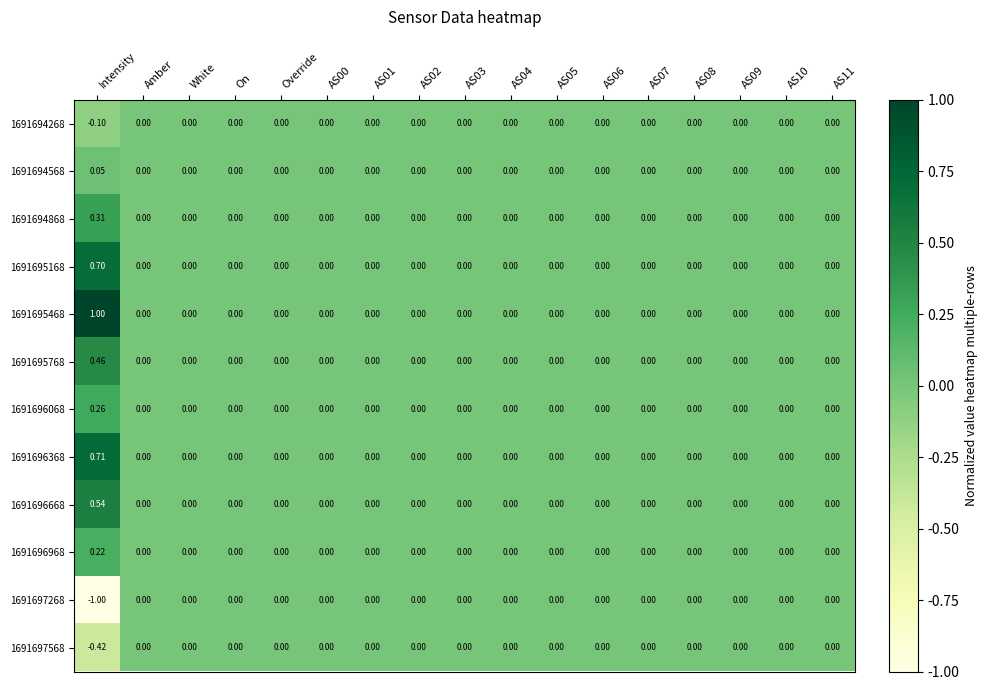

Which label corresponds to the largest value in the chart?

Intensity